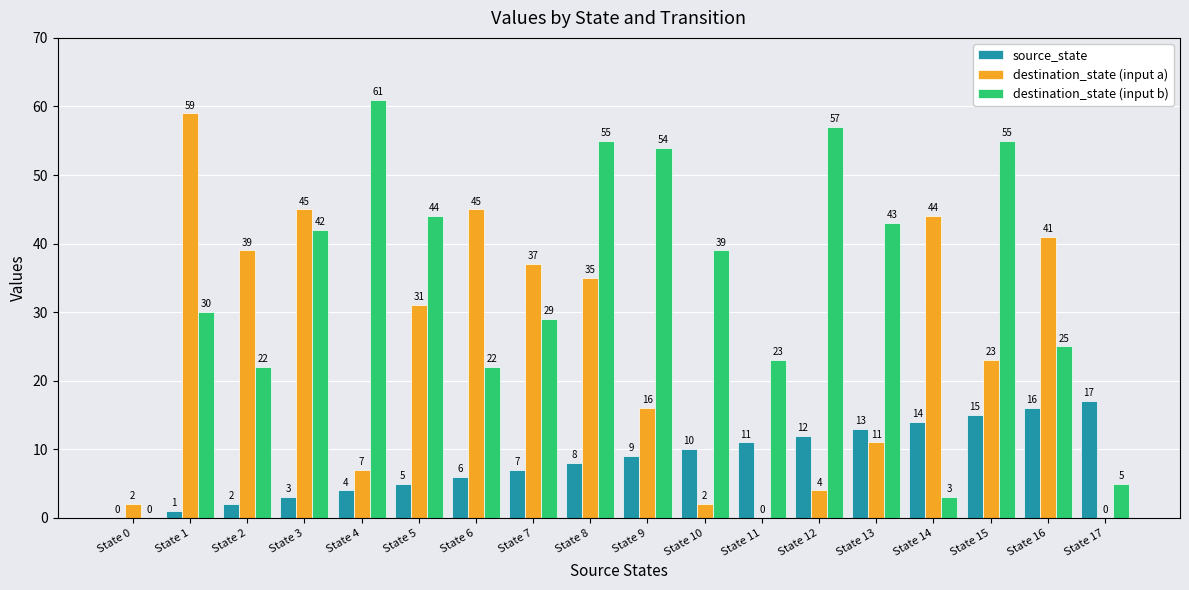

Between State 0 and State 11, which series saw the biggest shift?

destination_state (input b)